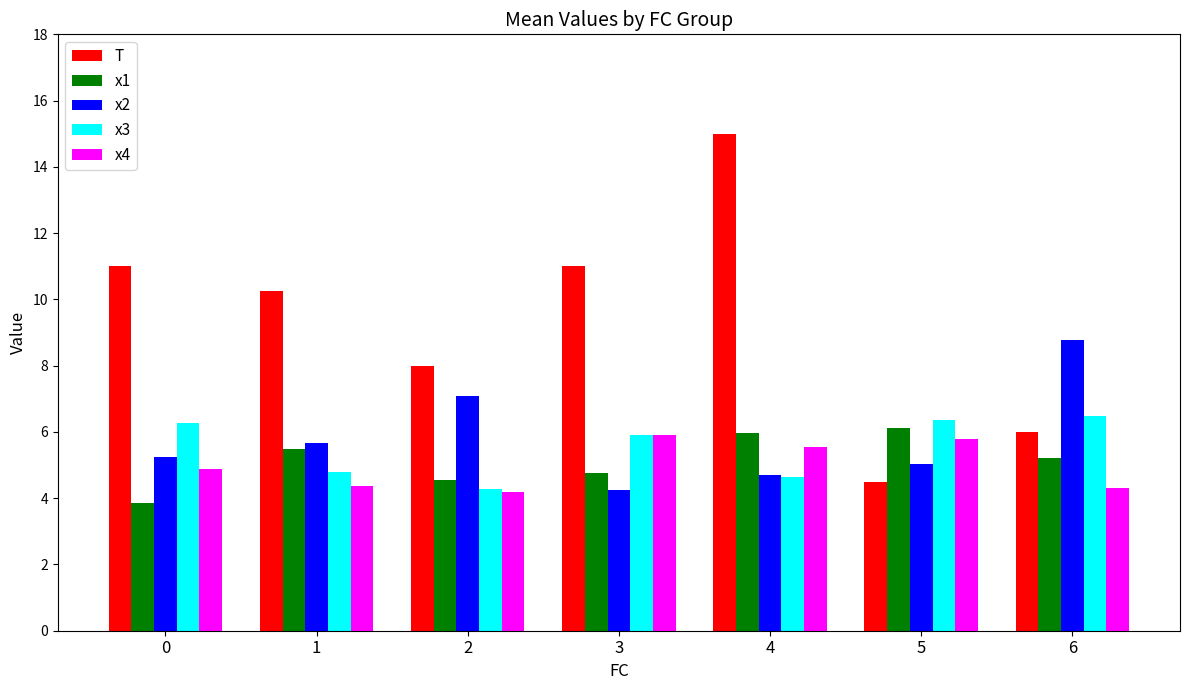

What is the difference between the highest and lowest values at 1?

5.9